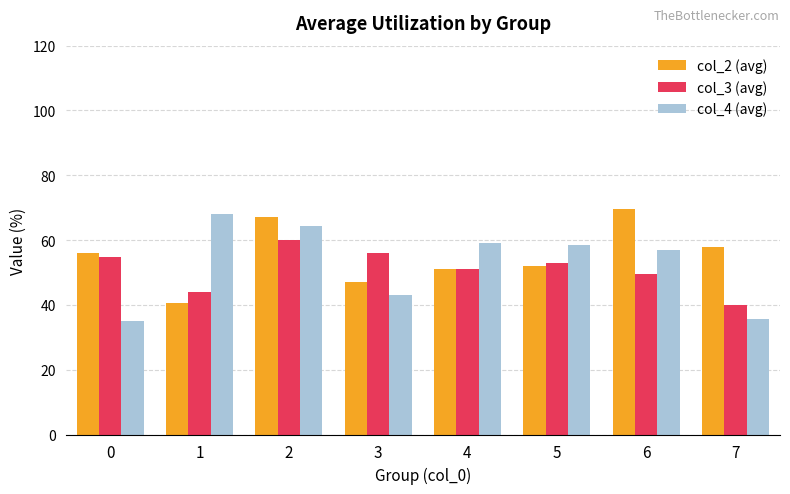

What is the difference between the col_3 (avg) values at 1 and 3?

12.0